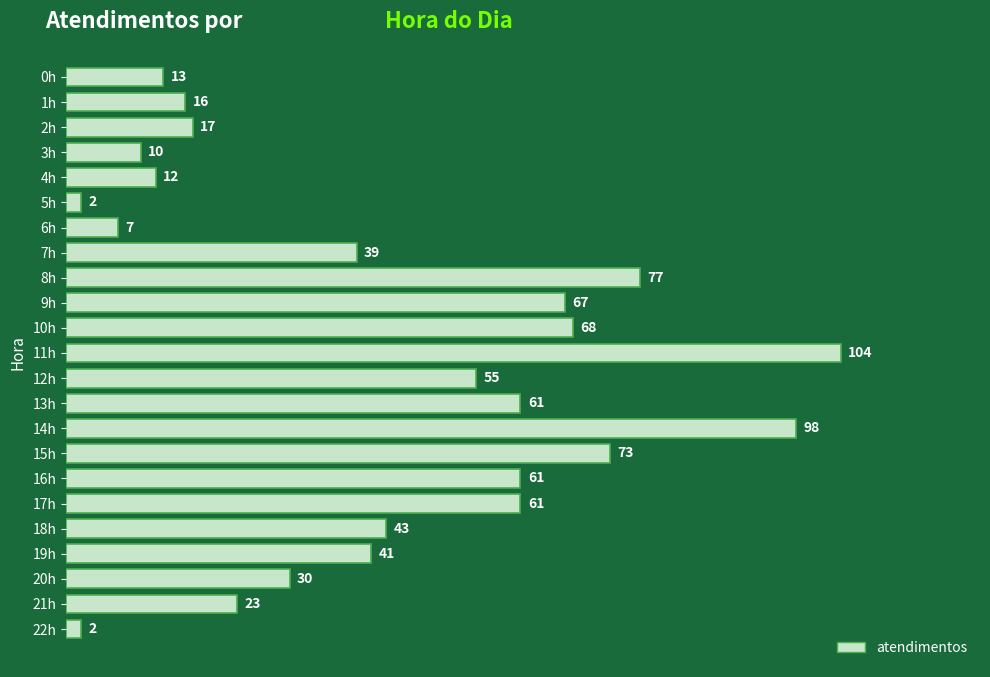

How many distinct data groups are displayed?

1